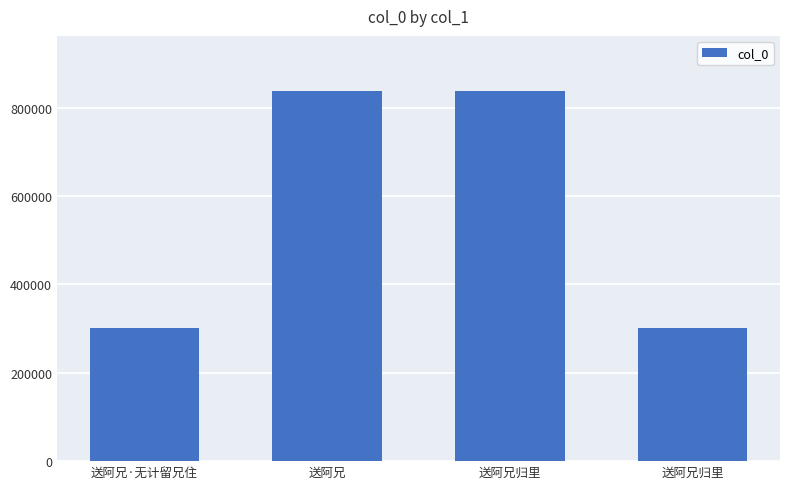

Rank the categories by value from highest to lowest.

送阿兄, 送阿兄归里, 送阿兄归里, 送阿兄·无计留兄住